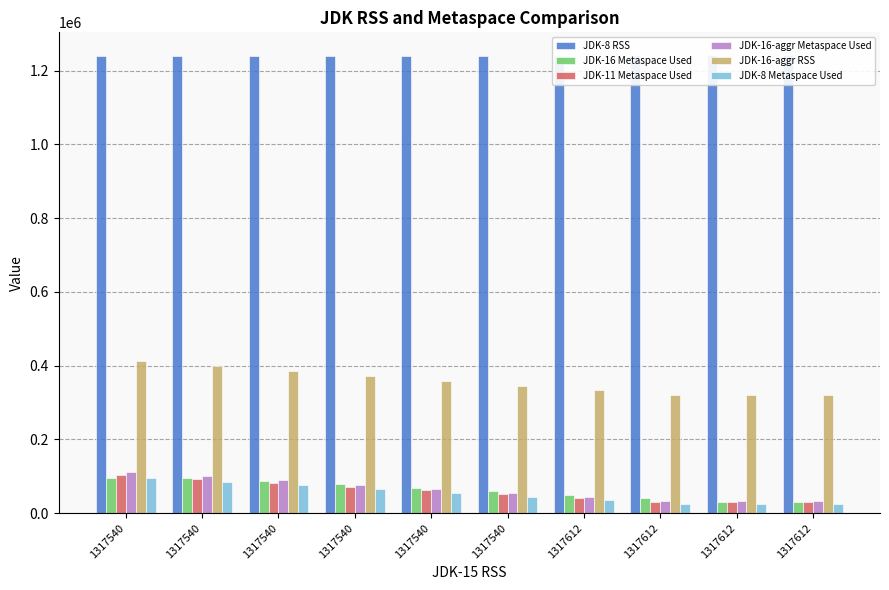

Rank the categories by JDK-16 Metaspace Used value from lowest to highest.

1317612, 1317612, 1317612, 1317612, 1317540, 1317540, 1317540, 1317540, 1317540, 1317540